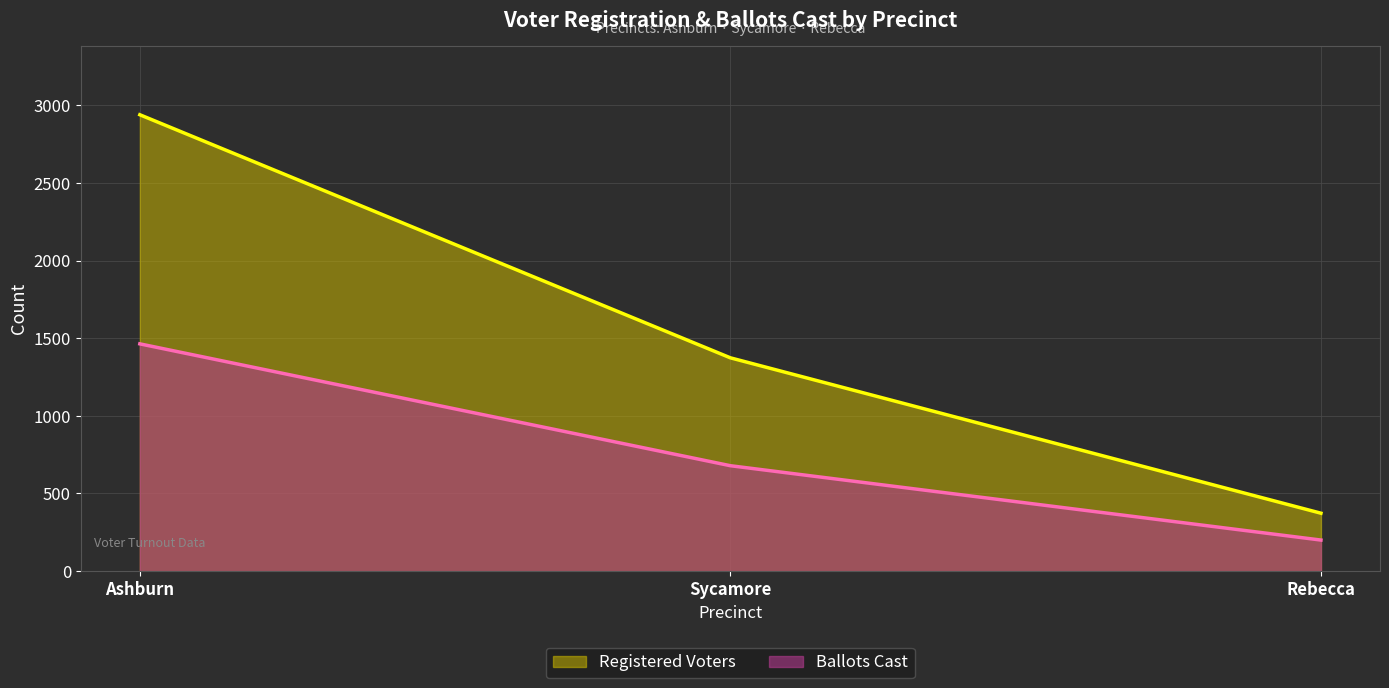

Between Ashburn and Rebecca, which is larger?

Ashburn